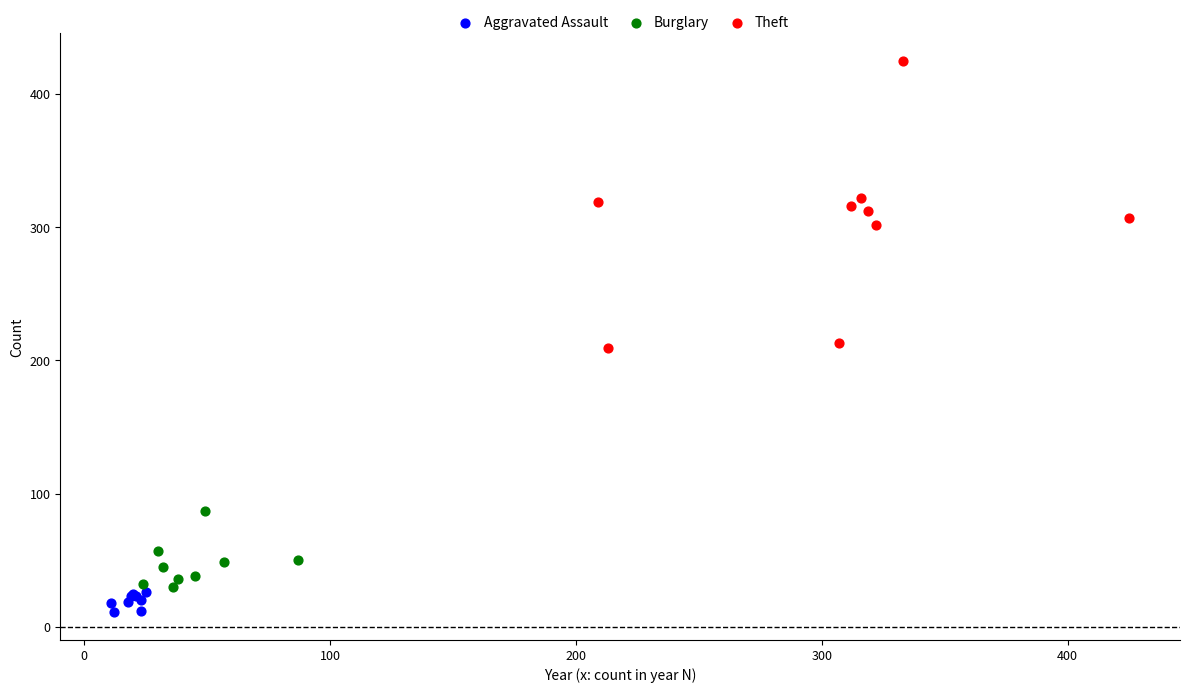

Which series reaches the maximum Y coordinate?

Theft